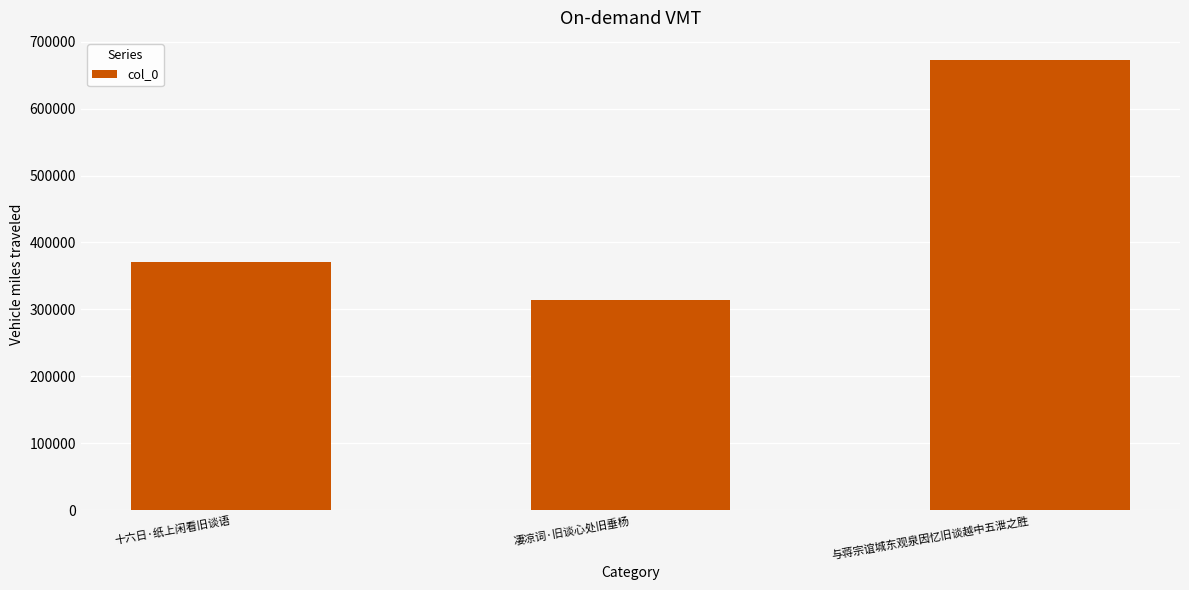

Which has a higher value, 十六日·纸上闲看旧谈语 or 凄凉词·旧谈心处旧垂杨?

十六日·纸上闲看旧谈语